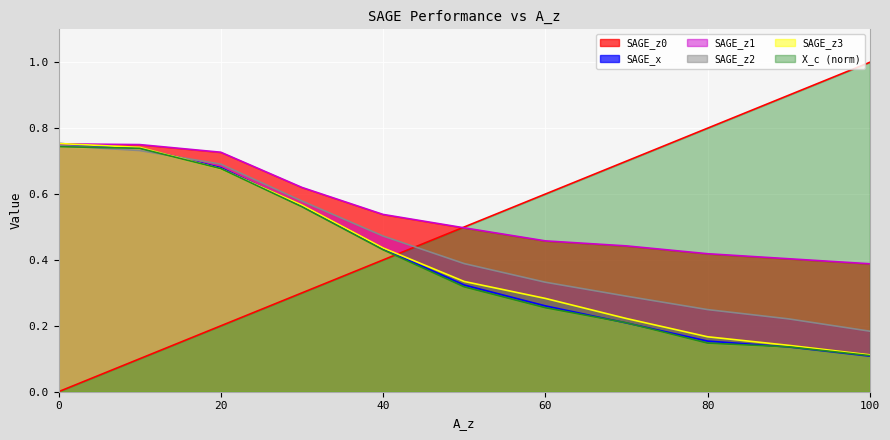

At which category is the sum across all series the highest?

10